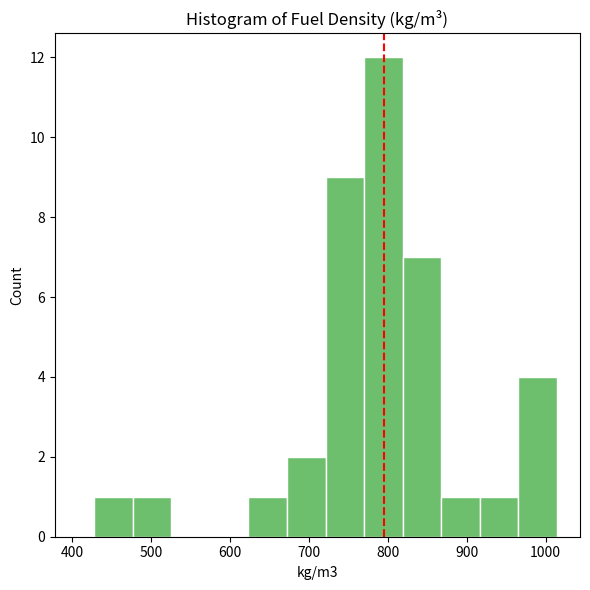

What is the height of the bar covering 920 to 970 on the x-axis? Neither the bar edges nor the heights are printed on the chart, so give them approximately, as read against the axes.

1